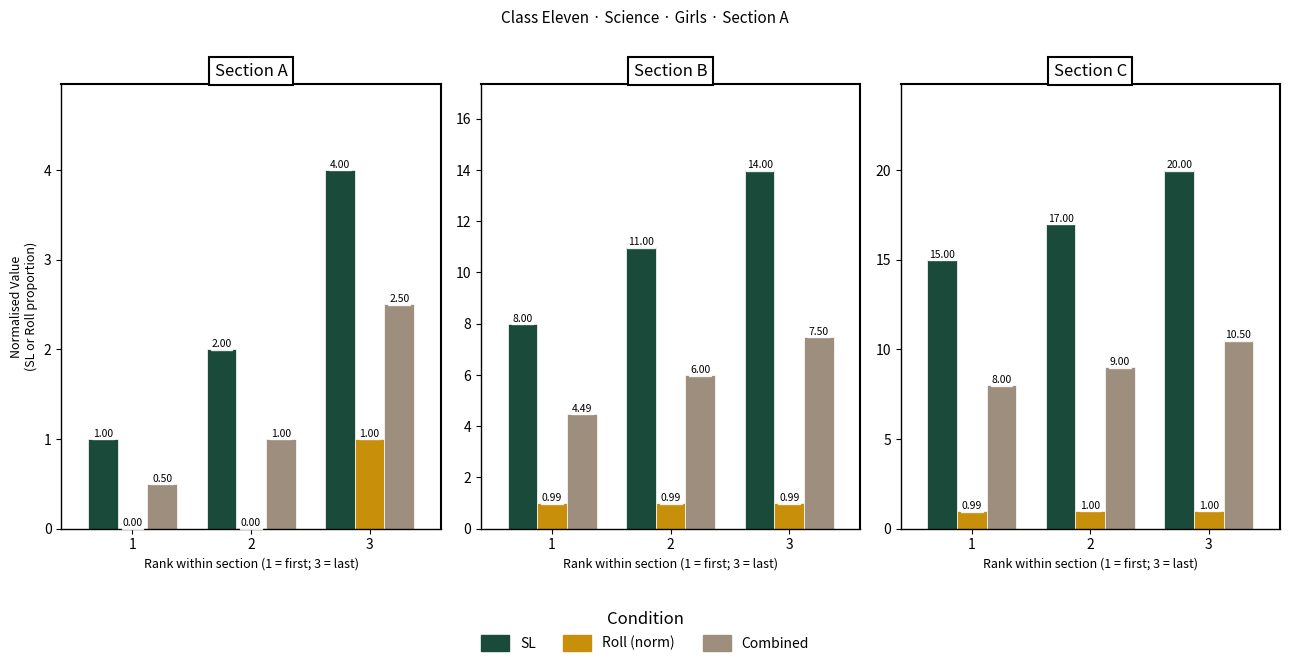

Is it true that SL equals 17.0 at 2?

True